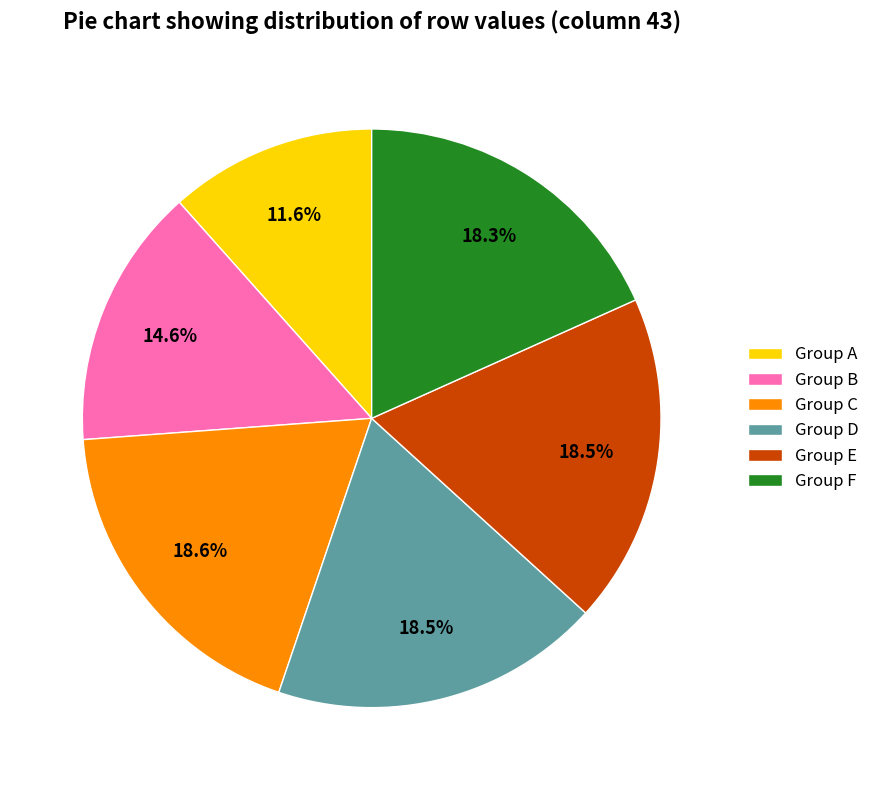

How many slices are in this pie chart?

6